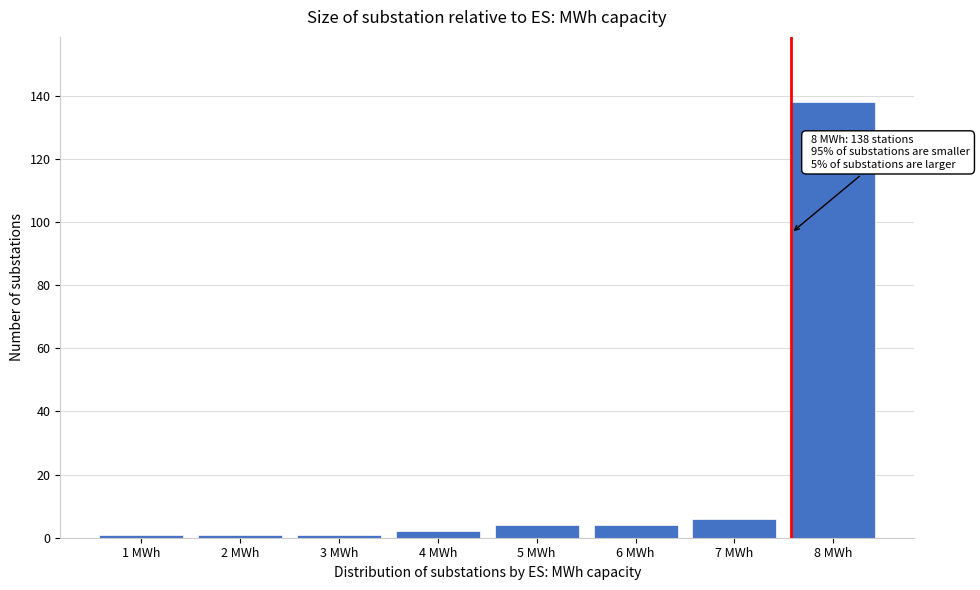

Reading left to right, transcribe all the data shown in this chart.

1	1	1	2	4	4	6	138